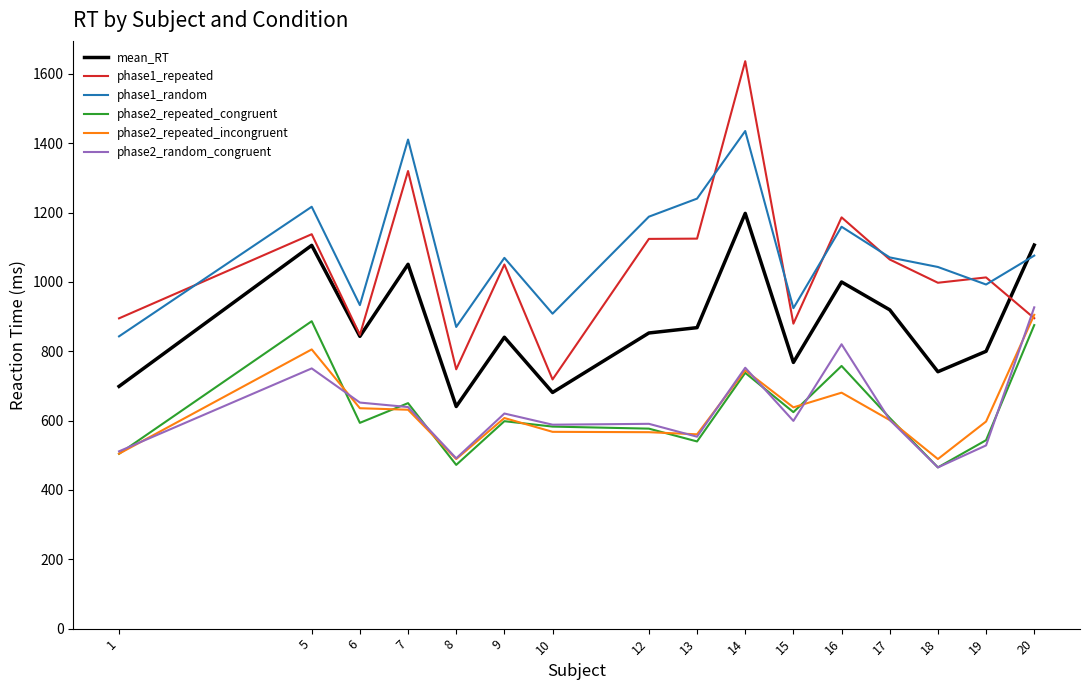

Where is the first local maximum for phase2_repeated_incongruent?

5